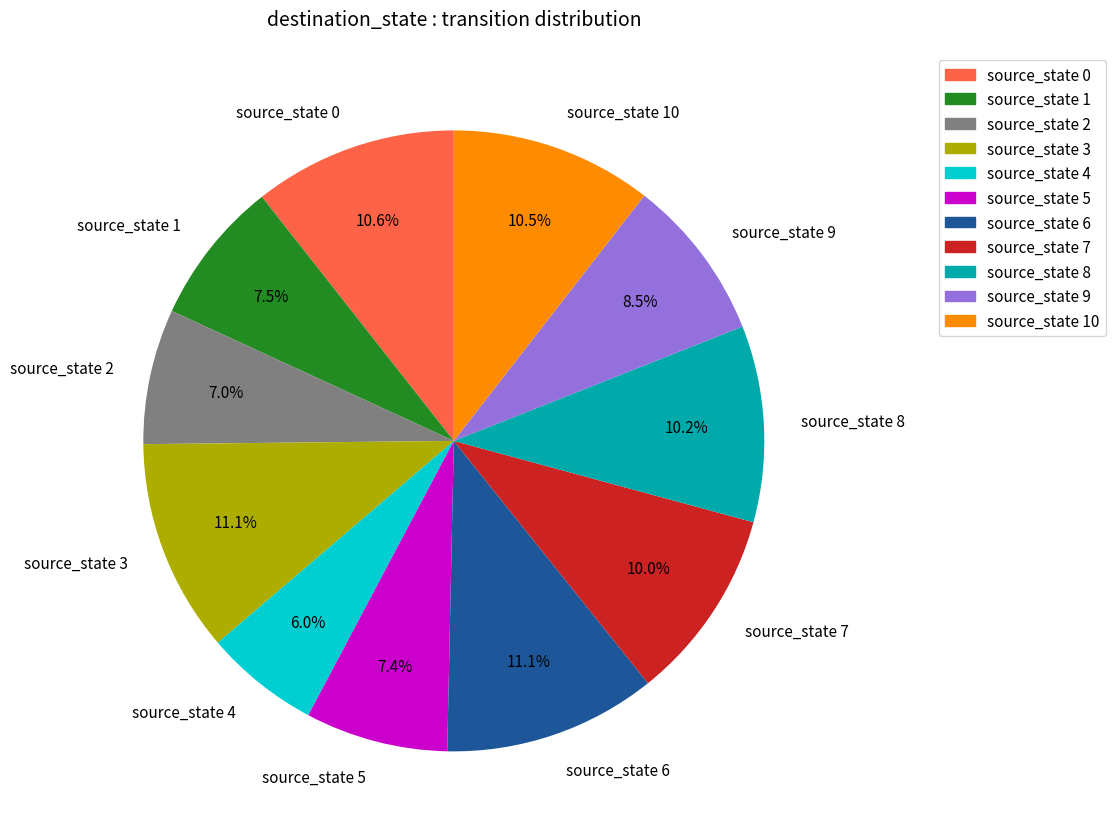

Which slice is the smallest?

source_state 4